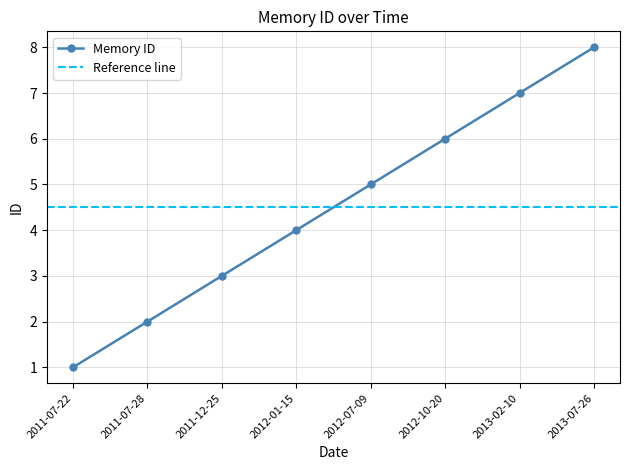

How many categories are shown in the chart?

8